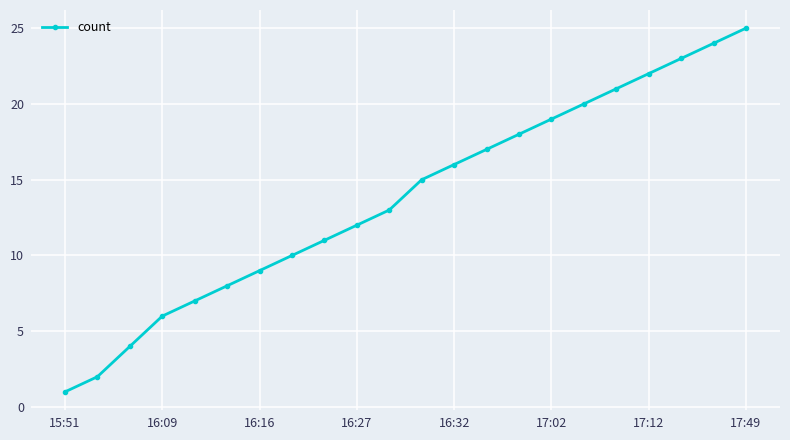

What is the difference between the second highest and minimum values?

23